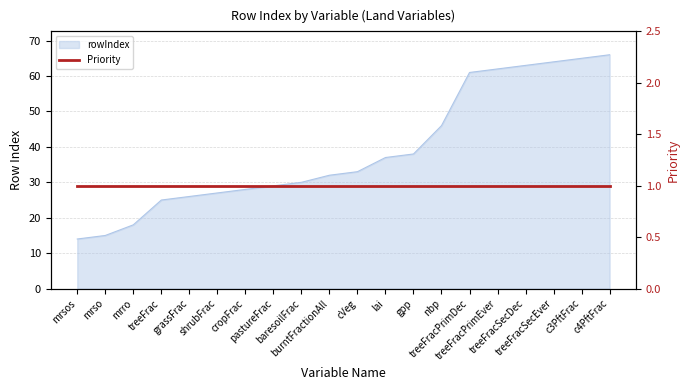

Which category has the lowest value across all series?

mrsos